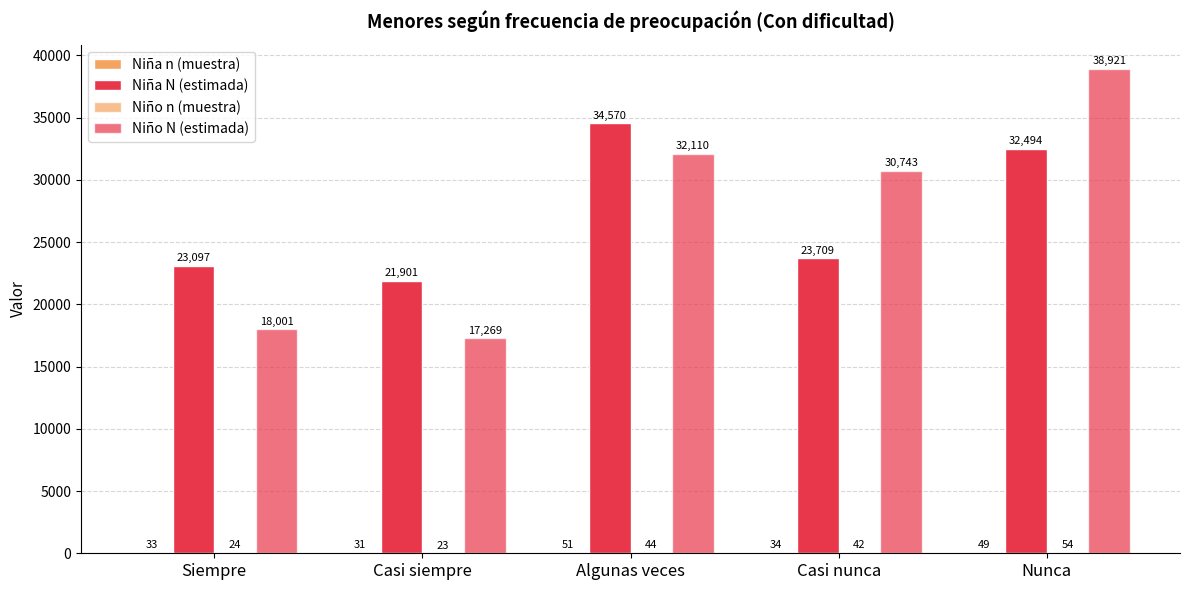

Reading right to left, extract all data points from this chart.

Niña n (muestra): Nunca=49	Casi nunca=34	Algunas veces=51	Casi siempre=31	Siempre=33
Niña N (estimada): Nunca=32494	Casi nunca=23709	Algunas veces=34570	Casi siempre=21901	Siempre=23097
Niño n (muestra): Nunca=54	Casi nunca=42	Algunas veces=44	Casi siempre=23	Siempre=24
Niño N (estimada): Nunca=38921	Casi nunca=30743	Algunas veces=32110	Casi siempre=17269	Siempre=18001